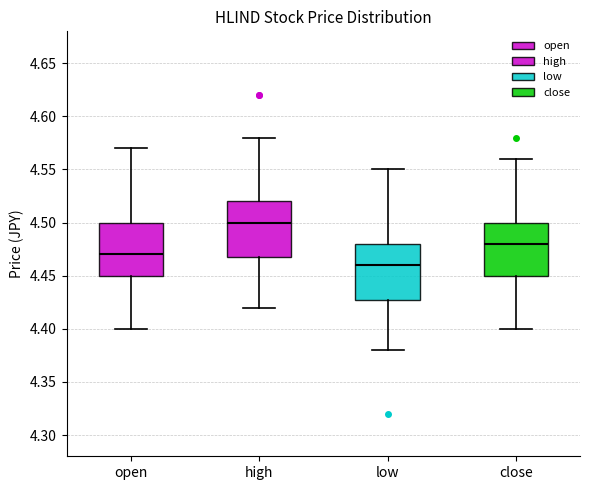

Where does the median line of the box for close sit on the y-axis? The values are not printed on the chart, so give them approximately, as read against the axis.

4.48